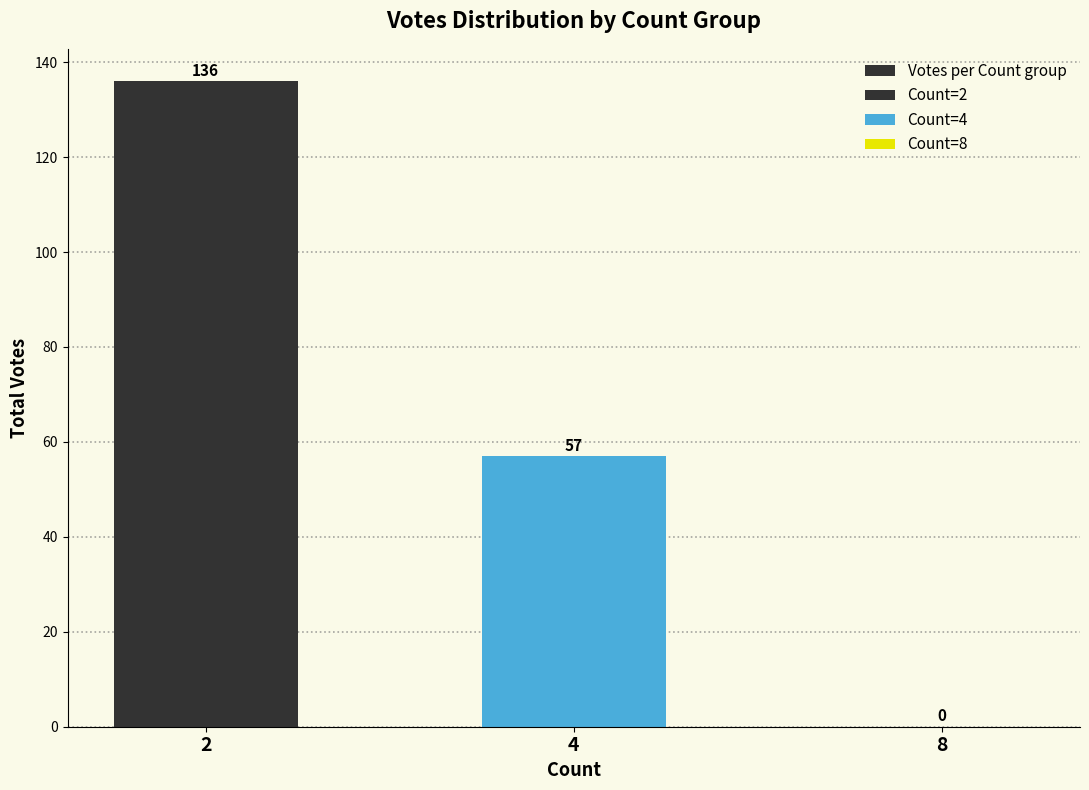

What is the sum of all values?

193